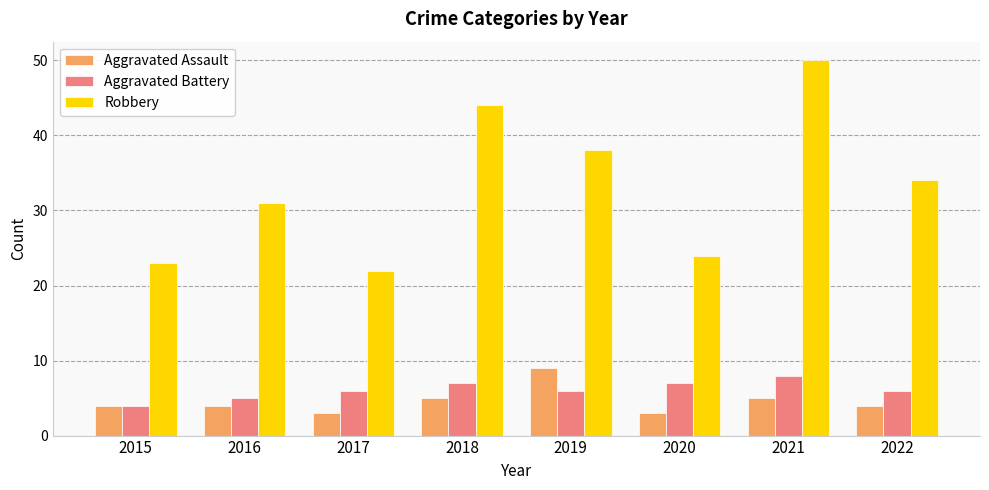

Count the Aggravated Assault values in the range 4 to 5.

5